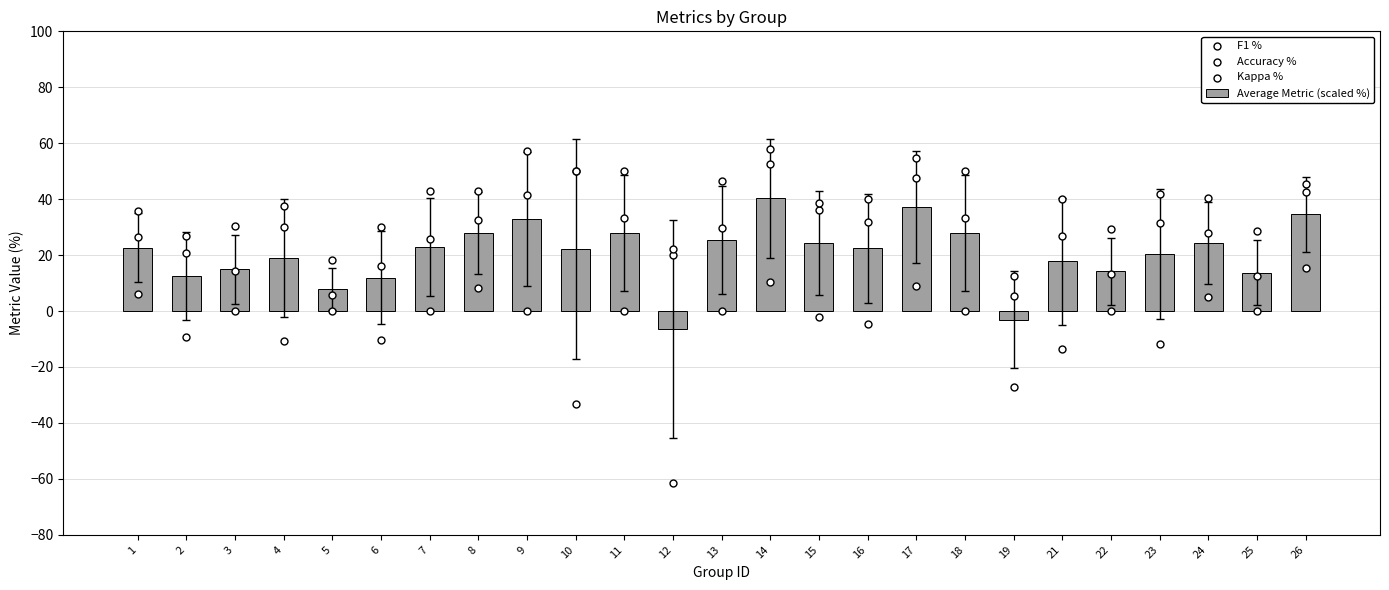

Which series contains the lowest Y value?

Kappa %